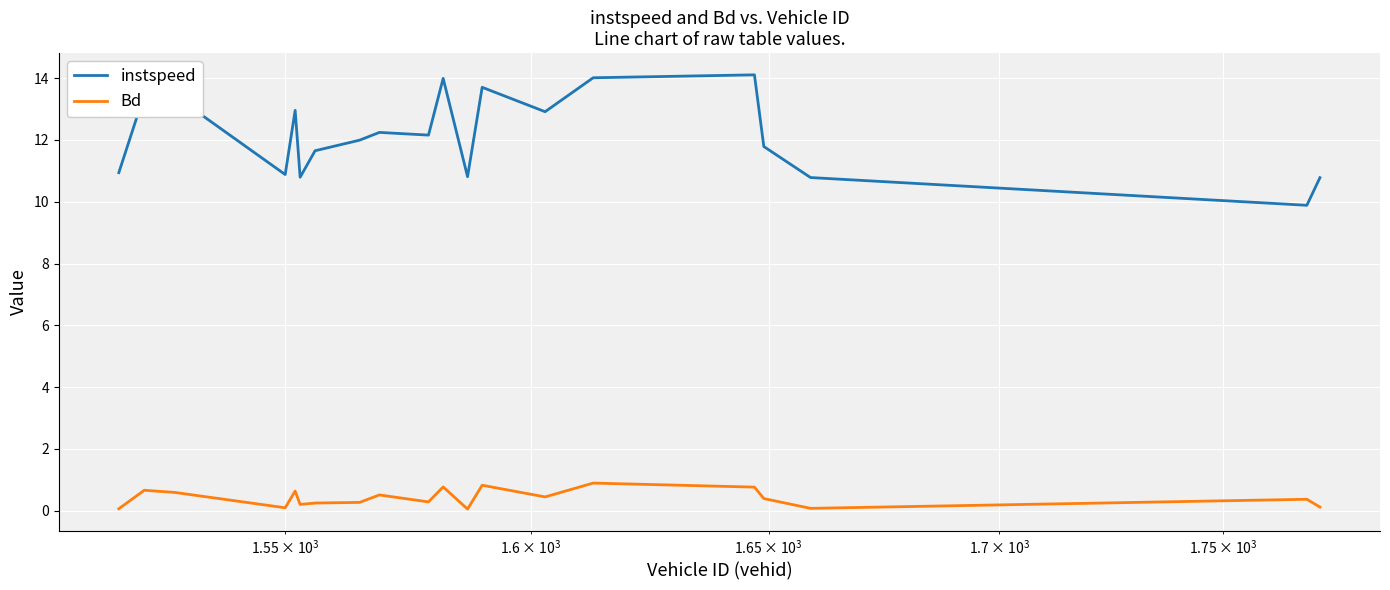

True or false: Bd has more than 0 points higher than both neighbors.

True